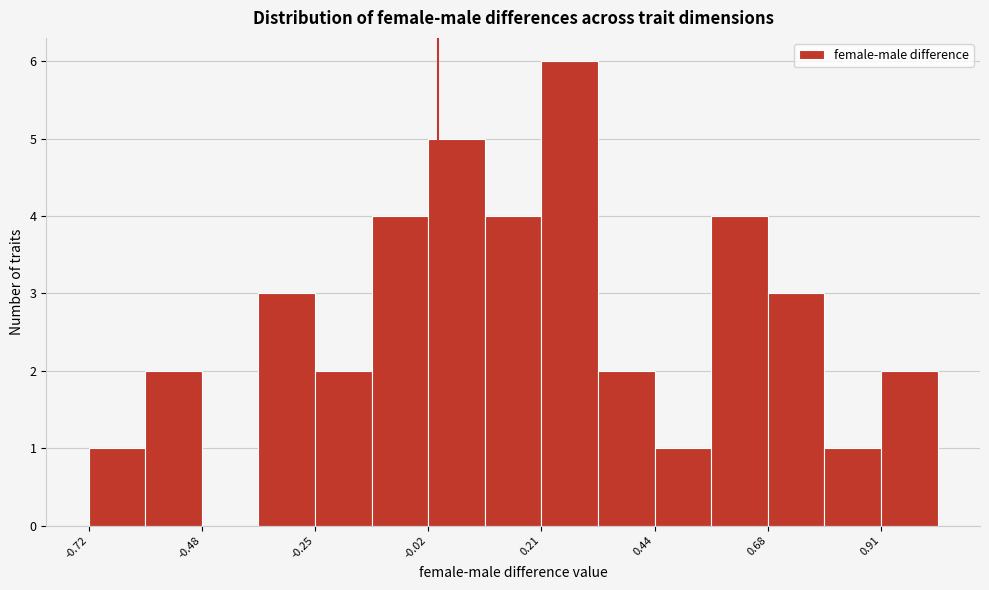

Around what value on the x-axis is the tallest bar? Give the approximate position of its centre, as read against the axis.

0.25